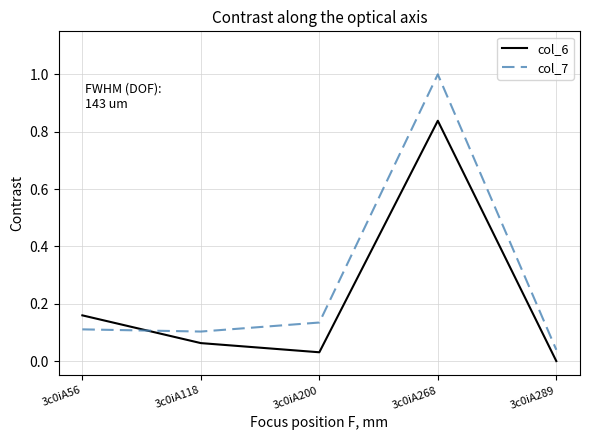

The col_6 series shows 0.0 at 3c0iA200. True or false?

True